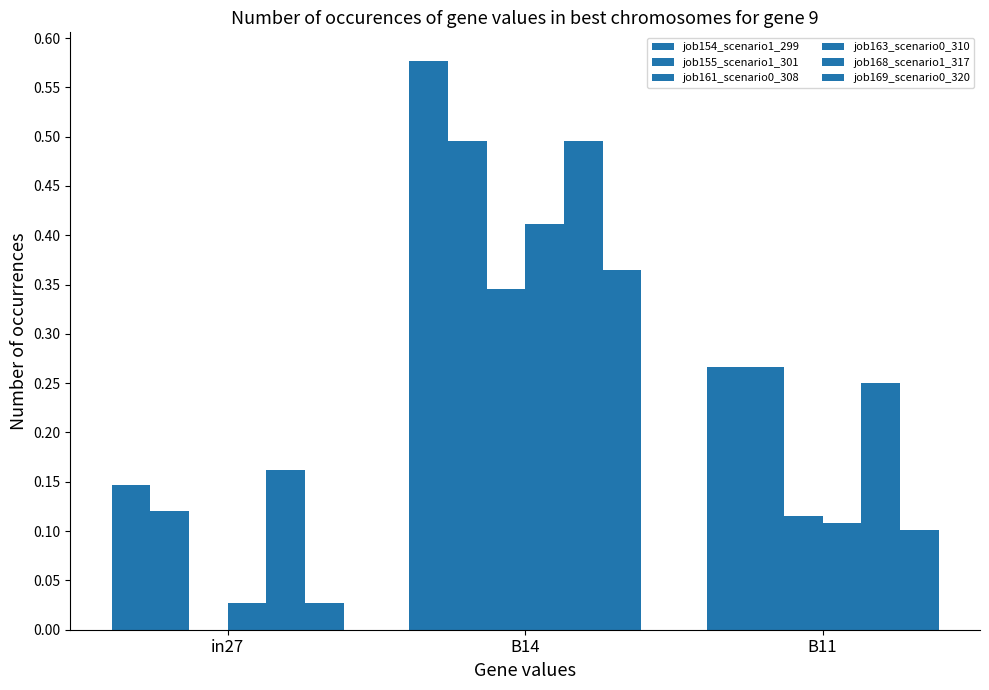

What is the total value across all series at B11?

1.1